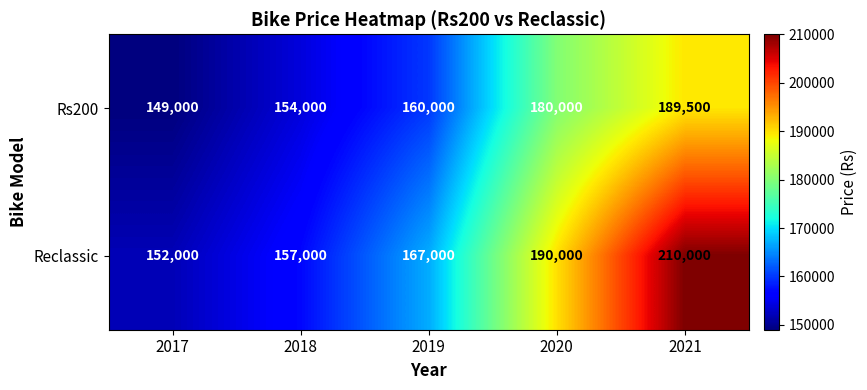

What is the smallest value displayed?

149000